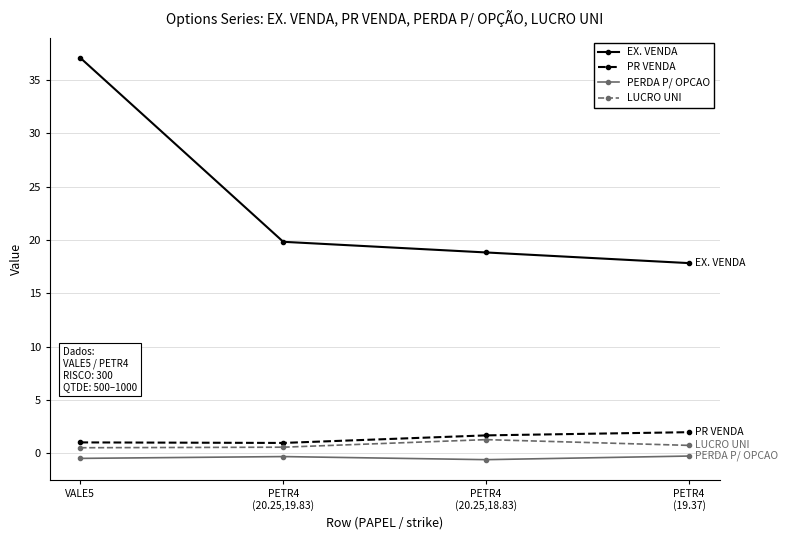

The LUCRO UNI series shows 0.5 at VALE5. True or false?

True